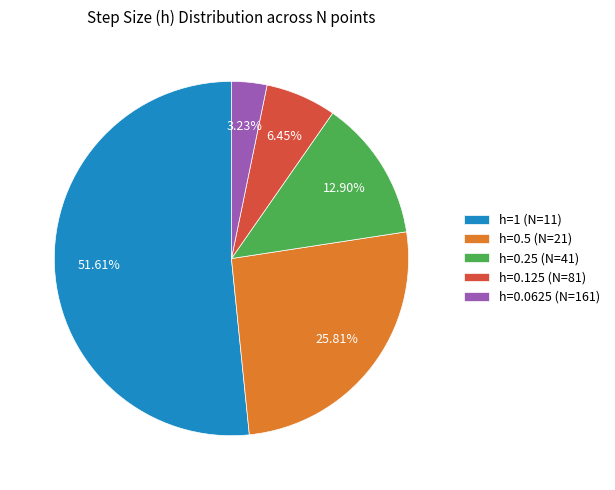

What percentage is the h=0.25 (N=41) slice, to the nearest percent?

13%